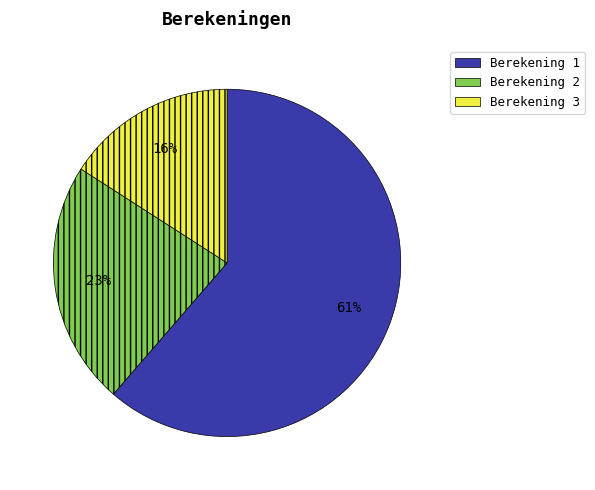

Is the sum of Berekening 1 and Berekening 3 greater than half?

Yes